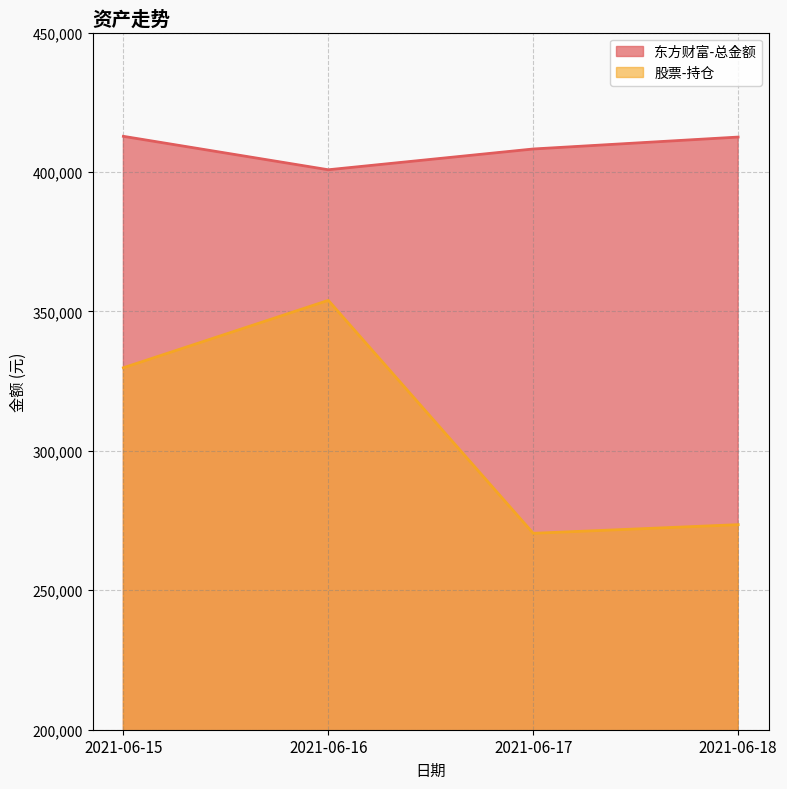

What is the sum of the 东方财富-总金额 values at 2021-06-16 and 2021-06-18?

813339.4